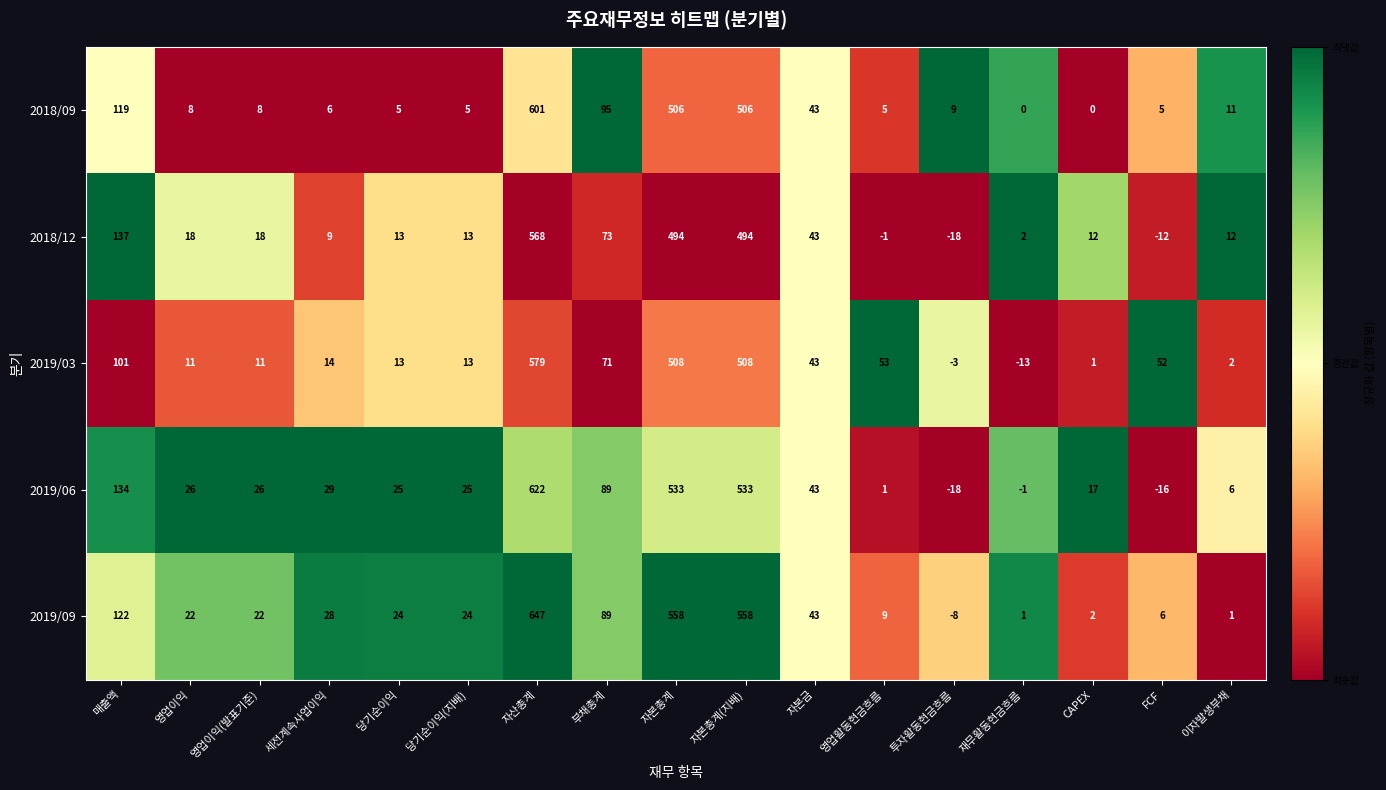

How many distinct data groups are displayed?

5